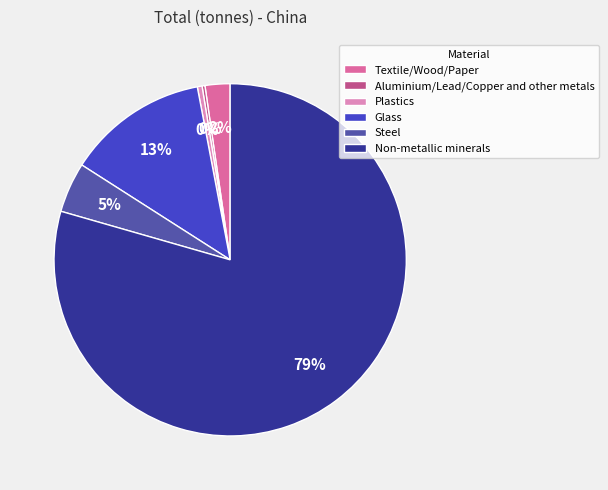

What is the largest slice in the pie chart?

Non-metallic minerals